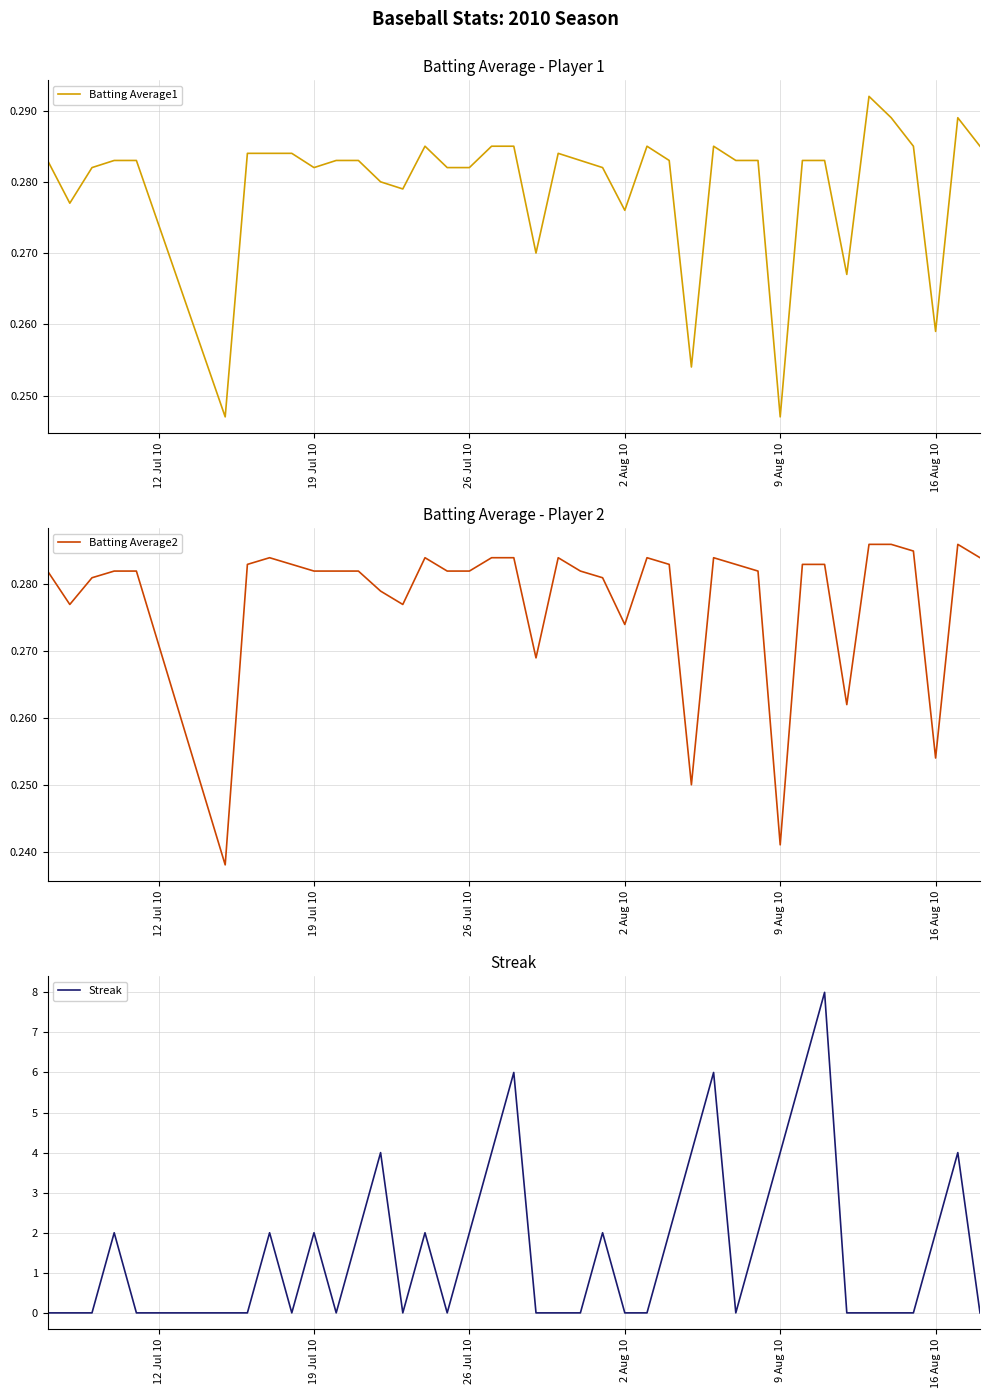

Reading left to right, transcribe all the data shown in this chart.

Batting Average1: 0.3	0.3	0.3	0.3	0.3	0.2	0.3	0.3	0.3	0.3	0.3	0.3	0.3	0.3	0.3	0.3	0.3	0.3	0.3	0.3	0.3	0.3	0.3	0.3	0.3	0.3	0.3	0.3	0.3	0.3	0.2	0.3	0.3	0.3	0.3	0.3	0.3	0.3	0.3	0.3
Batting Average2: 0.3	0.3	0.3	0.3	0.3	0.2	0.3	0.3	0.3	0.3	0.3	0.3	0.3	0.3	0.3	0.3	0.3	0.3	0.3	0.3	0.3	0.3	0.3	0.3	0.3	0.3	0.2	0.3	0.3	0.3	0.2	0.3	0.3	0.3	0.3	0.3	0.3	0.3	0.3	0.3
Streak: 0.0	0.0	0.0	2.0	0.0	0.0	0.0	2.0	0.0	2.0	0.0	2.0	4.0	0.0	2.0	0.0	2.0	4.0	6.0	0.0	0.0	0.0	2.0	0.0	0.0	2.0	4.0	6.0	0.0	2.0	4.0	6.0	8.0	0.0	0.0	0.0	0.0	2.0	4.0	0.0